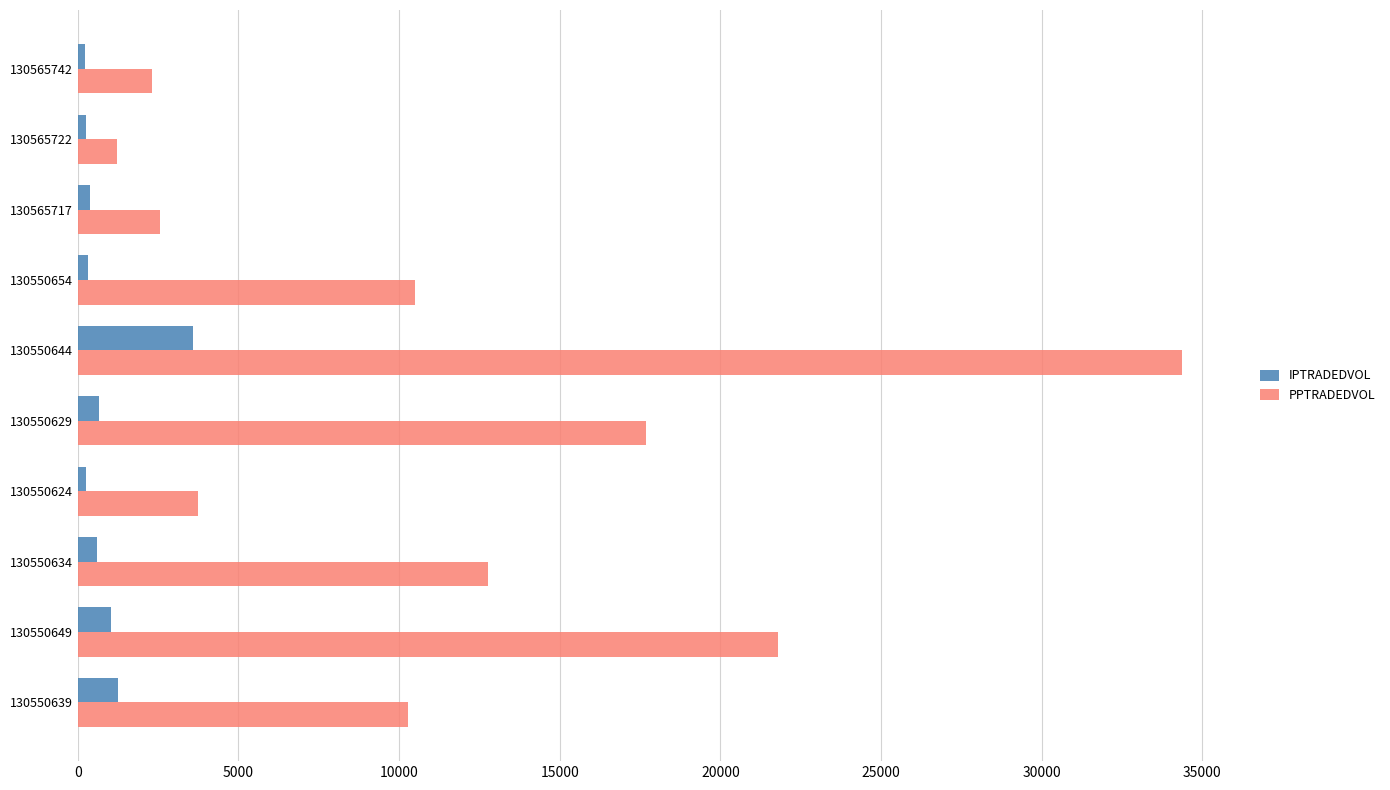

What are all the series names shown in the legend?

IPTRADEDVOL, PPTRADEDVOL